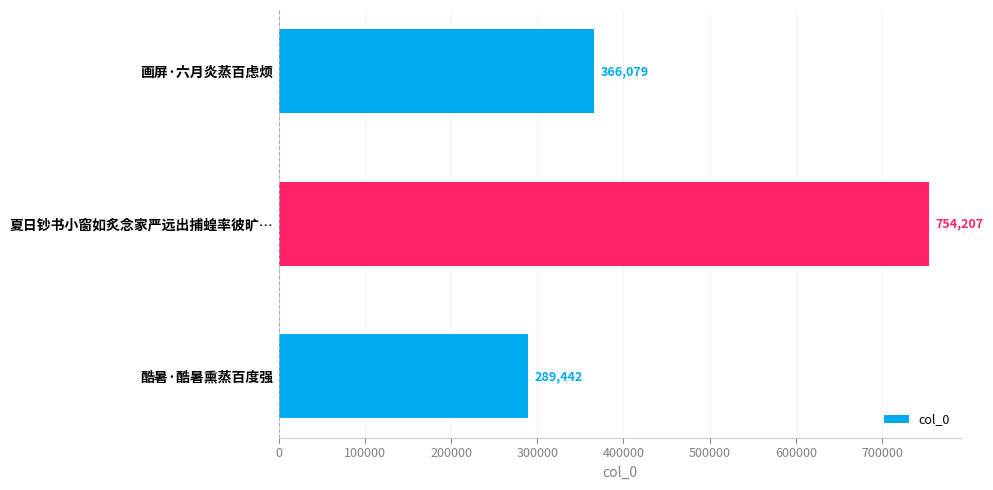

What is the difference between the second highest and minimum values?

76637